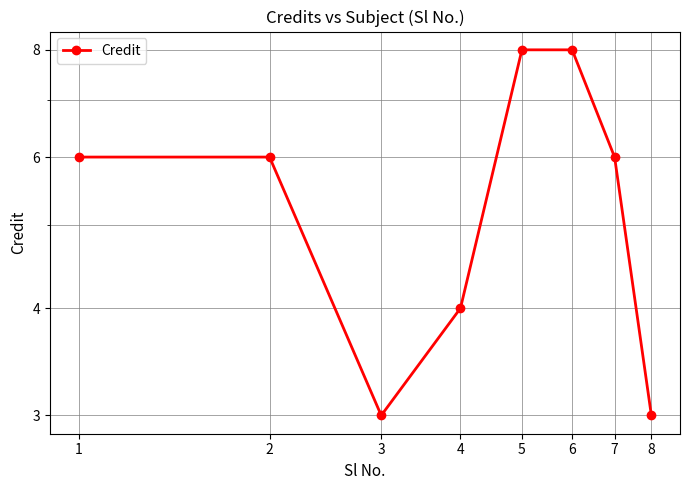

True or false: the data has more than 1 interior local peaks.

False